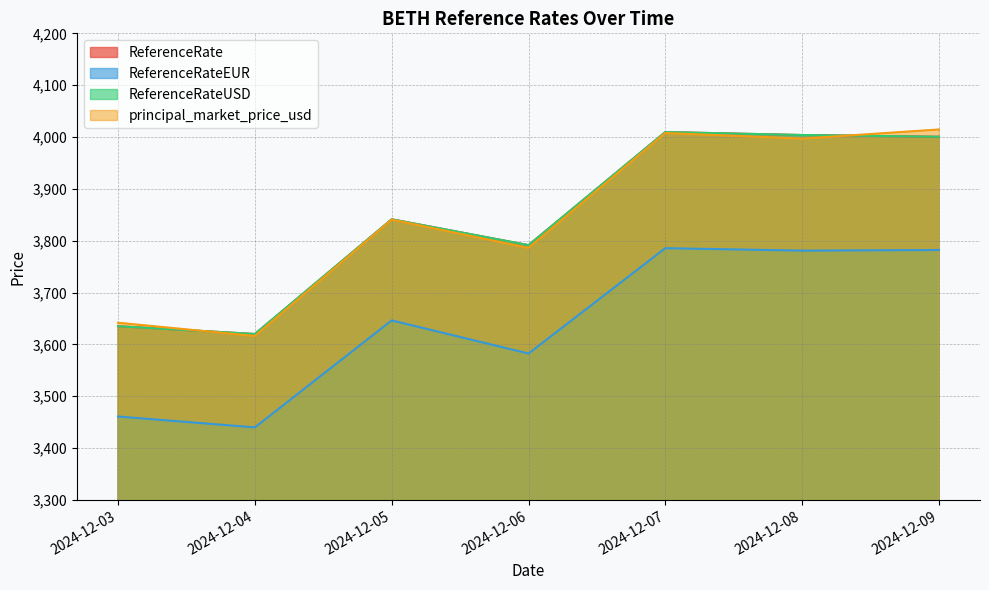

What is the difference between the highest and lowest values at 2024-12-08?

223.0